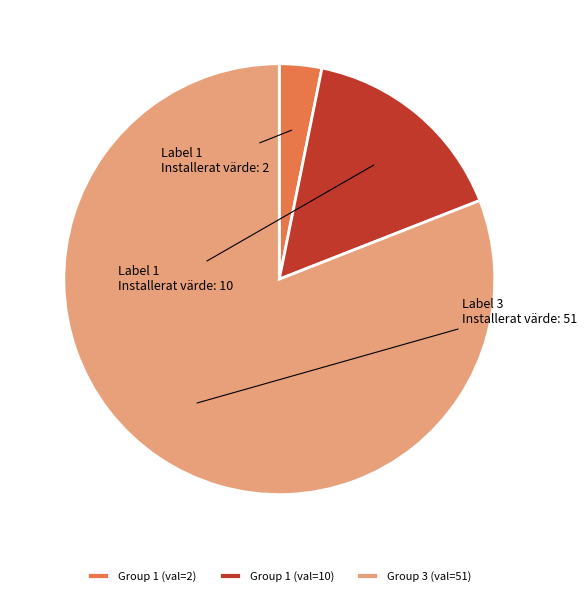

Which category has the smallest portion of the pie?

Group 1 (val=2)